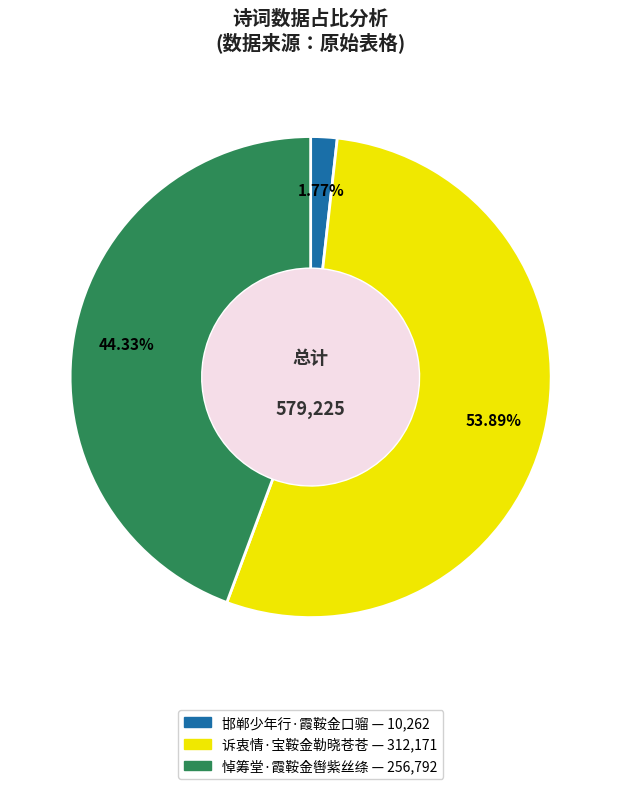

Which slice is the smallest?

邯郸少年行·霞鞍金口骝